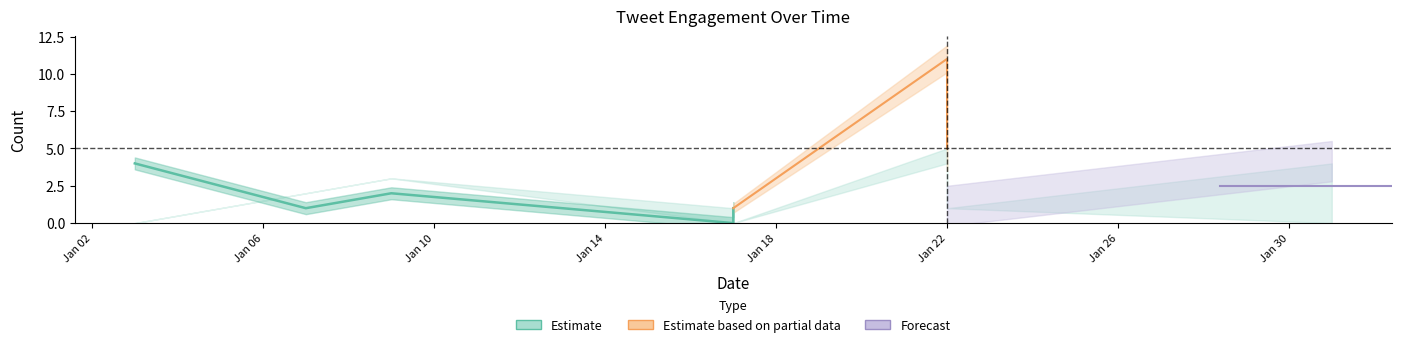

What is the maximum value for retweets_count?

11